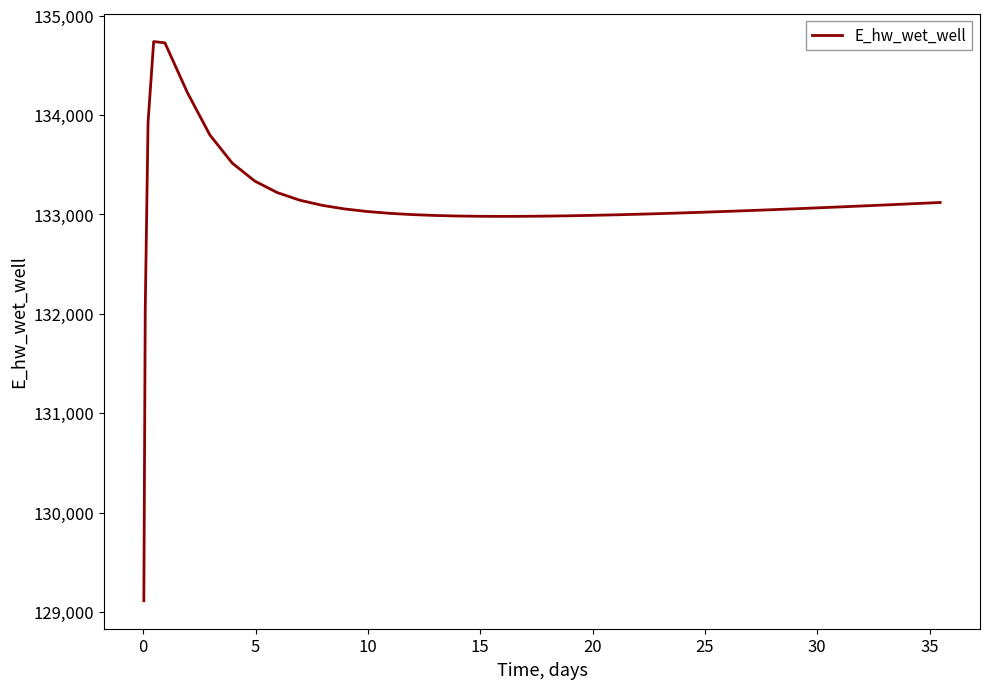

What is the greatest value displayed?

134740.3